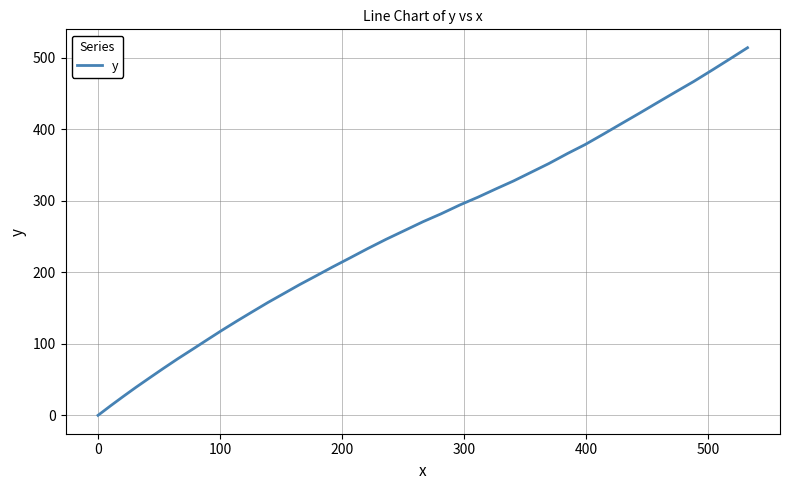

What is the difference between the maximum and minimum values?

514.0